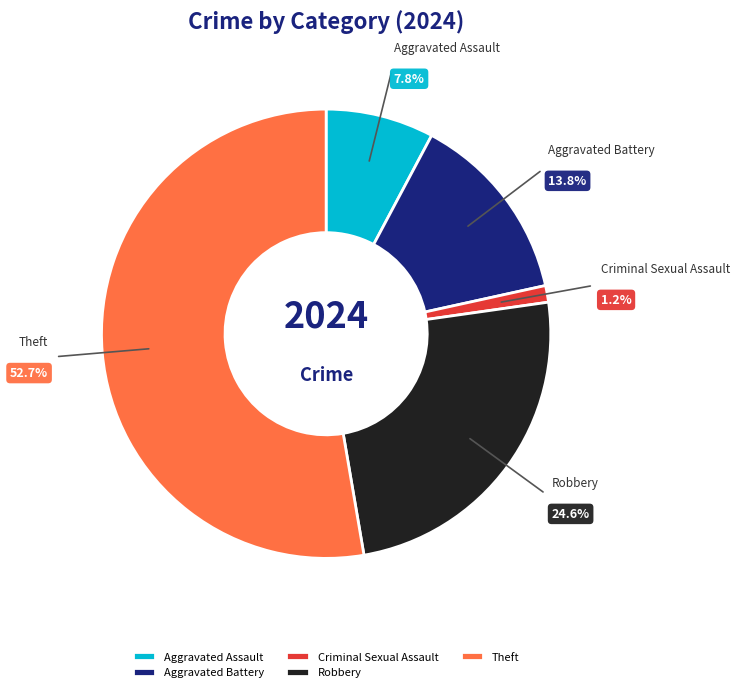

Which slice represents more than half of the pie?

Theft